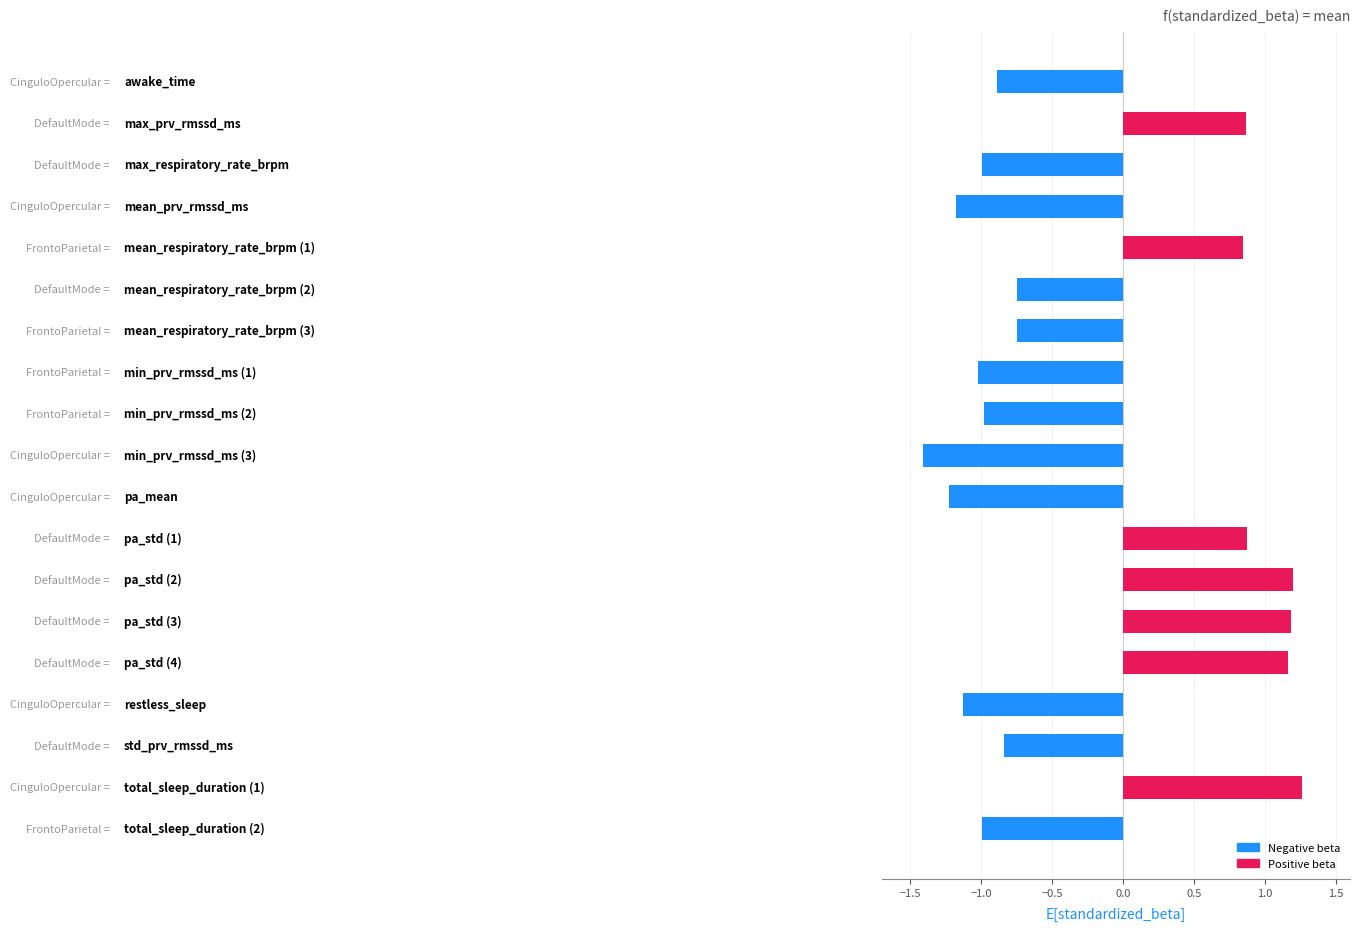

What is the difference between the second highest and minimum values?

2.6